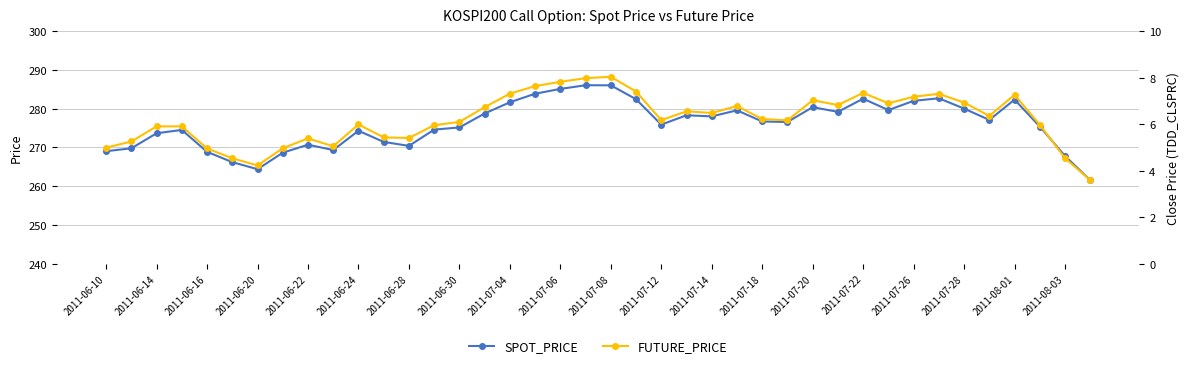

Is it true that FUTURE_PRICE equals 110.8 at 2011-07-06?

False